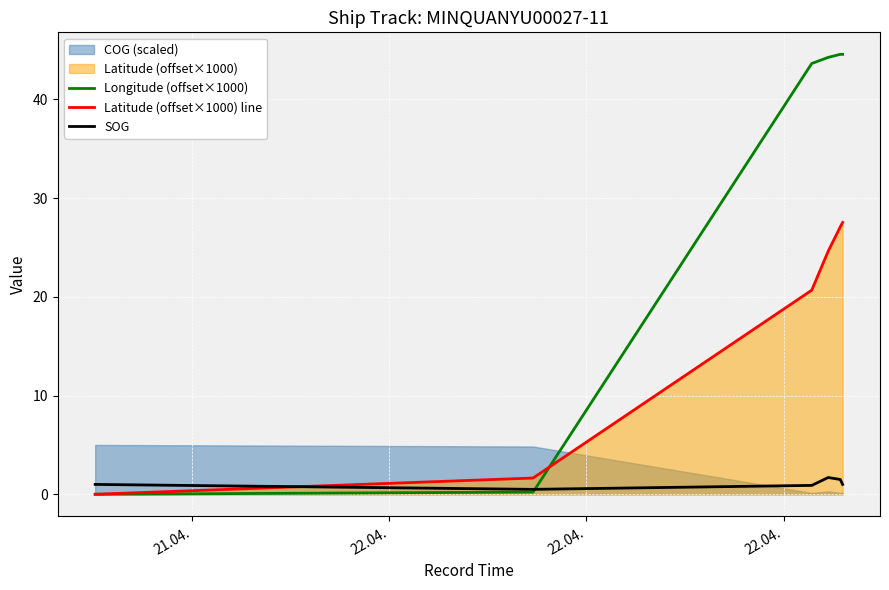

Reading left to right, what are all the values shown in this chart?

Longitude (offset×1000): 0.0	0.2	43.6	44.3	44.6	44.6
Latitude (offset×1000) line: 0.0	1.6	20.7	24.6	27.1	27.5
SOG: 1.0	0.5	0.9	1.7	1.5	1.0